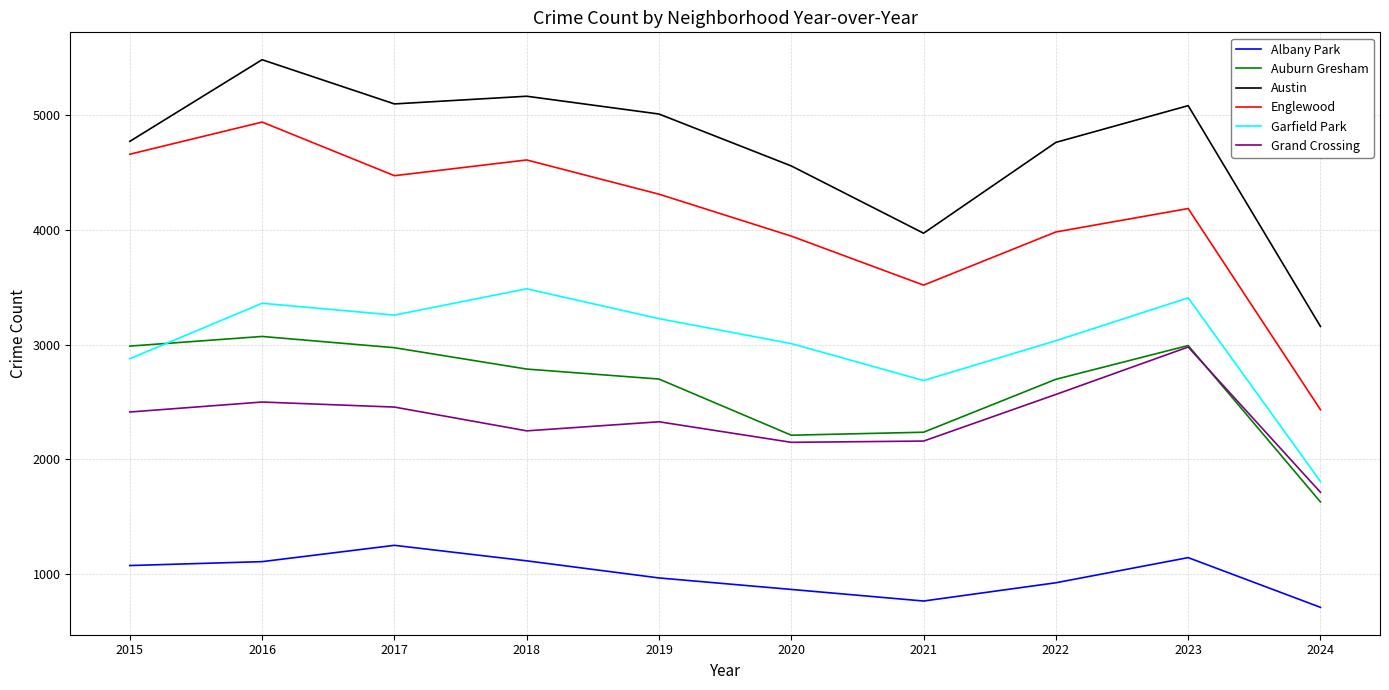

True or false: Albany Park and Austin cross at least once.

False